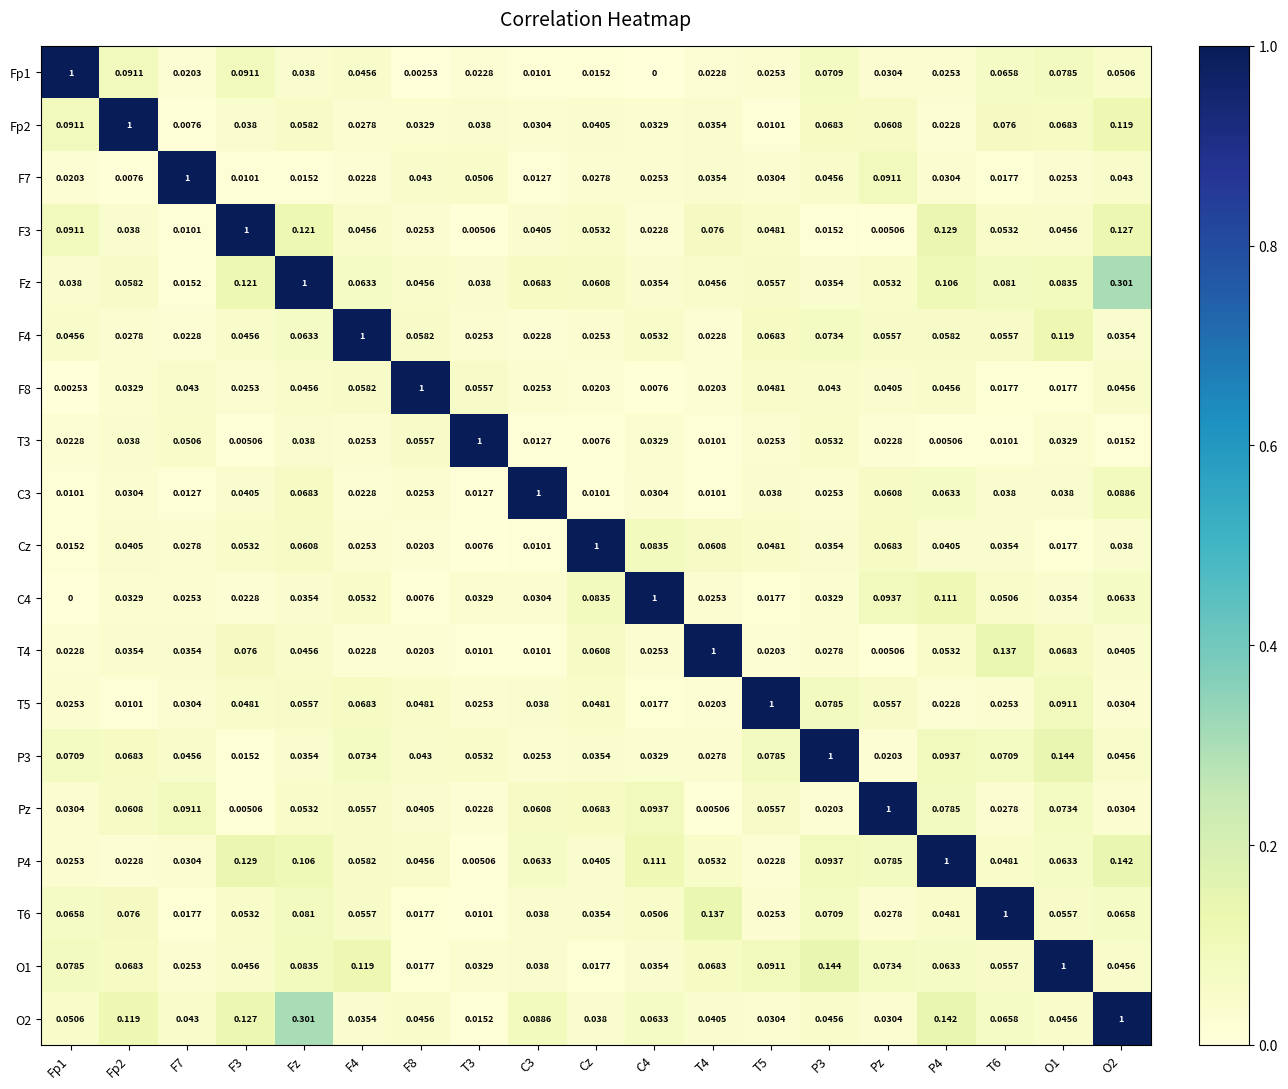

What is the greatest value displayed?

1.0